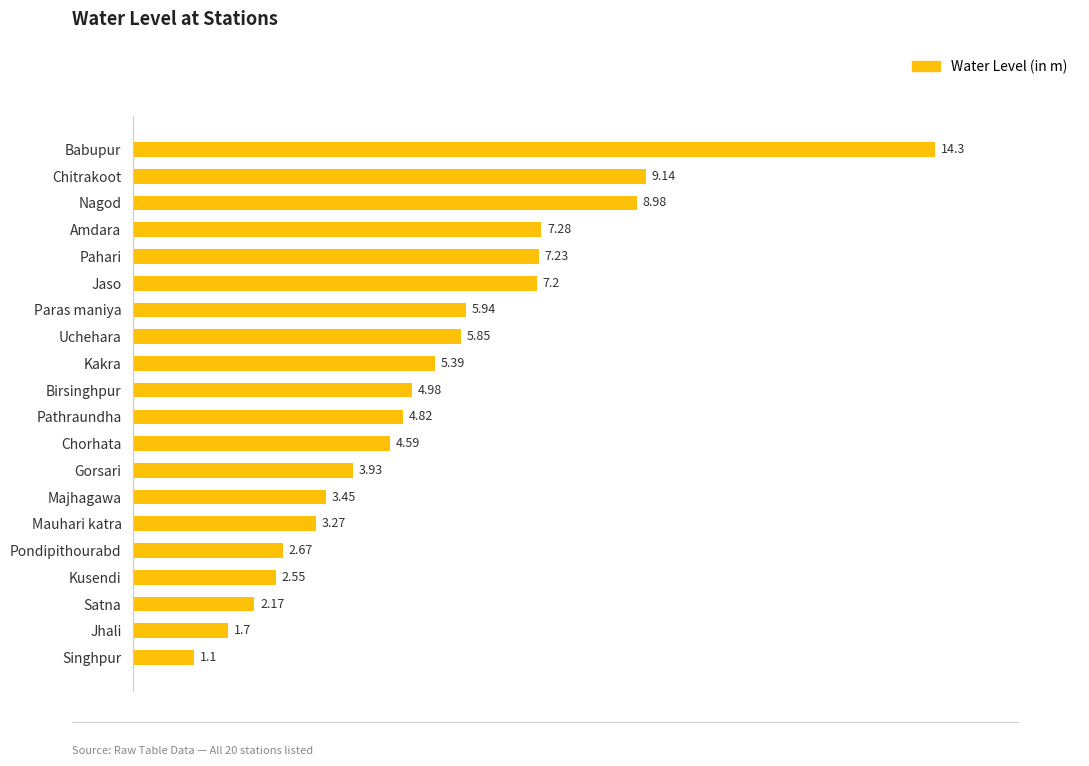

Which has a higher value, Amdara or Mauhari katra?

Amdara